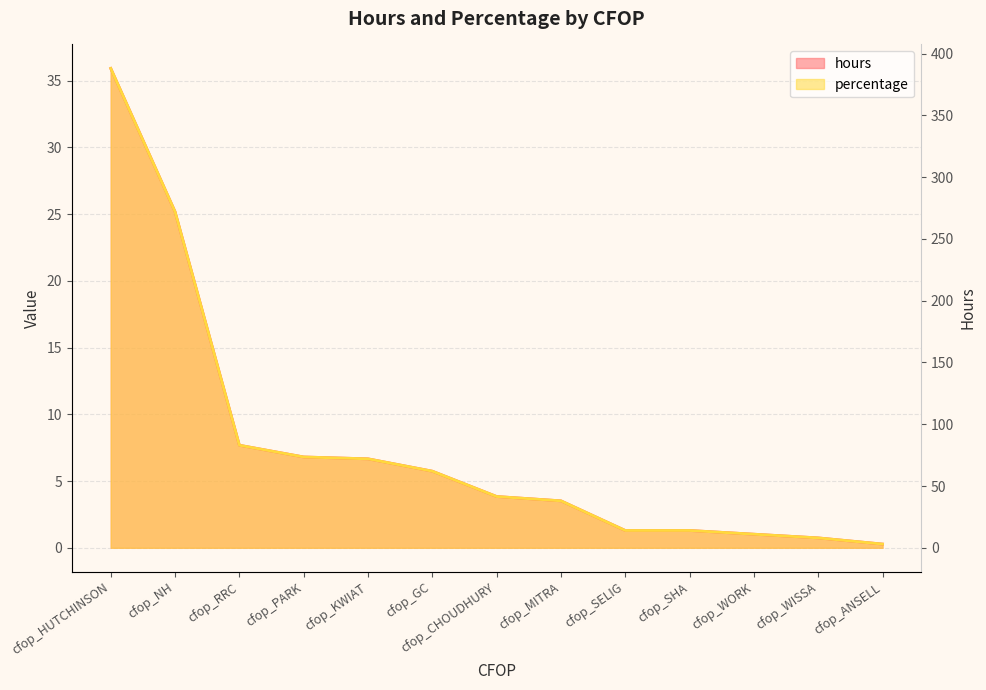

What are all the series names shown in the legend?

hours, percentage